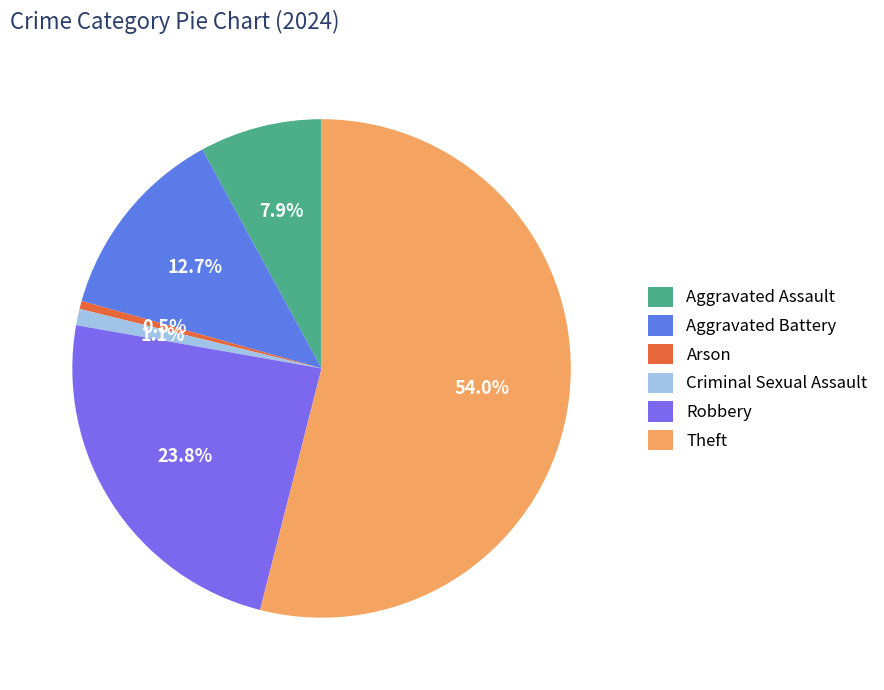

Does any single category account for the majority?

Yes